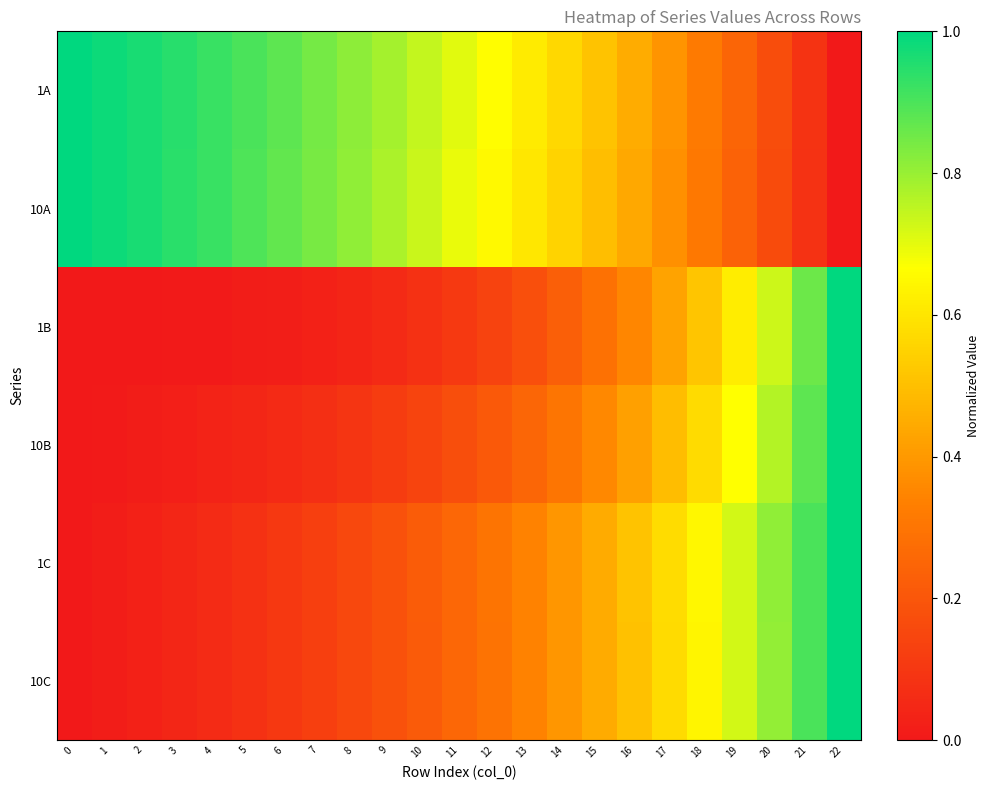

Rank the series at 1 from lowest to highest value.

1B, 10B, 10C, 1C, 10A, 1A